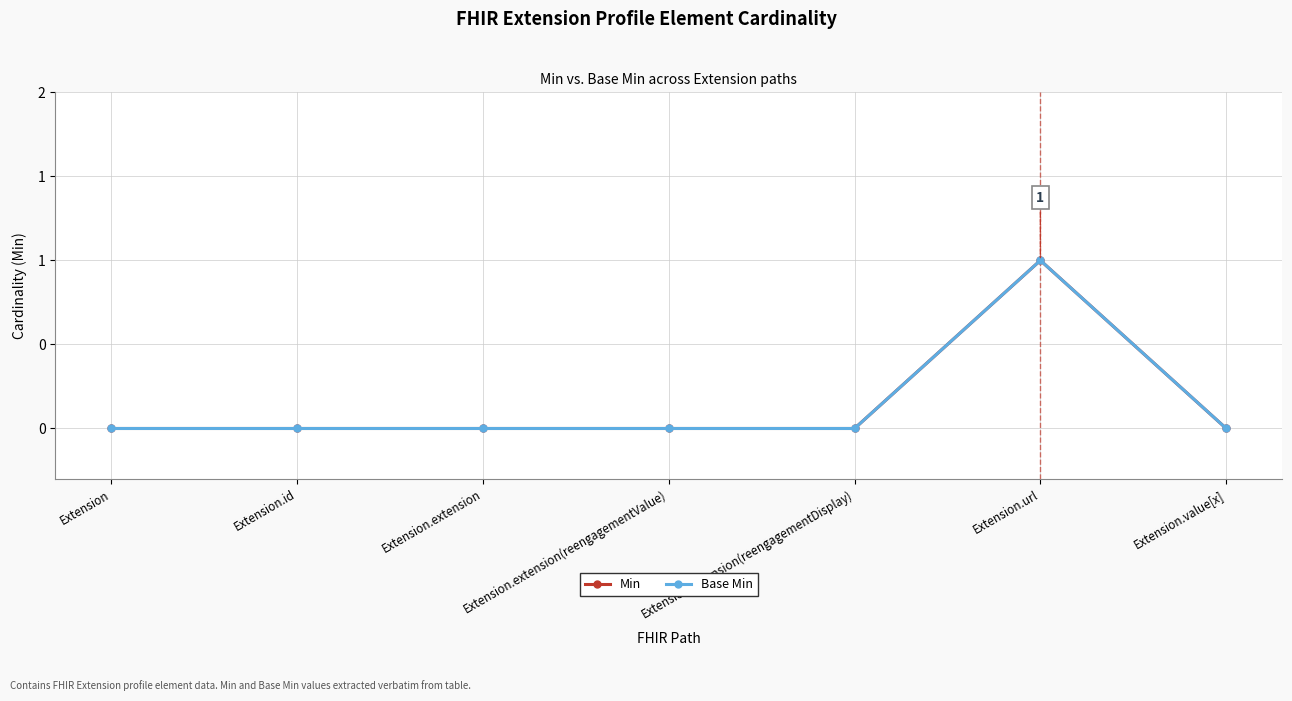

True or false: Base Min and Min cross at least once.

False